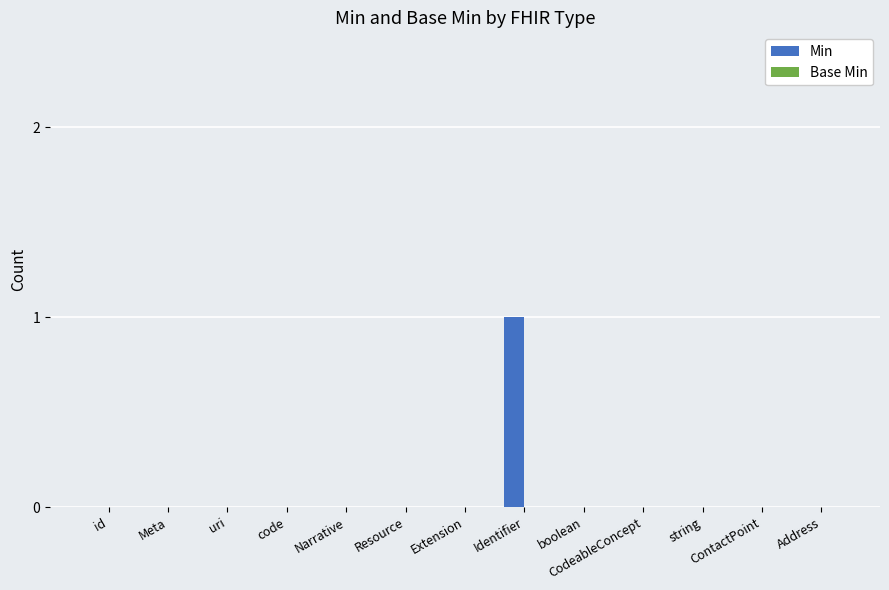

Is it true that the value at CodeableConcept is 1?

False